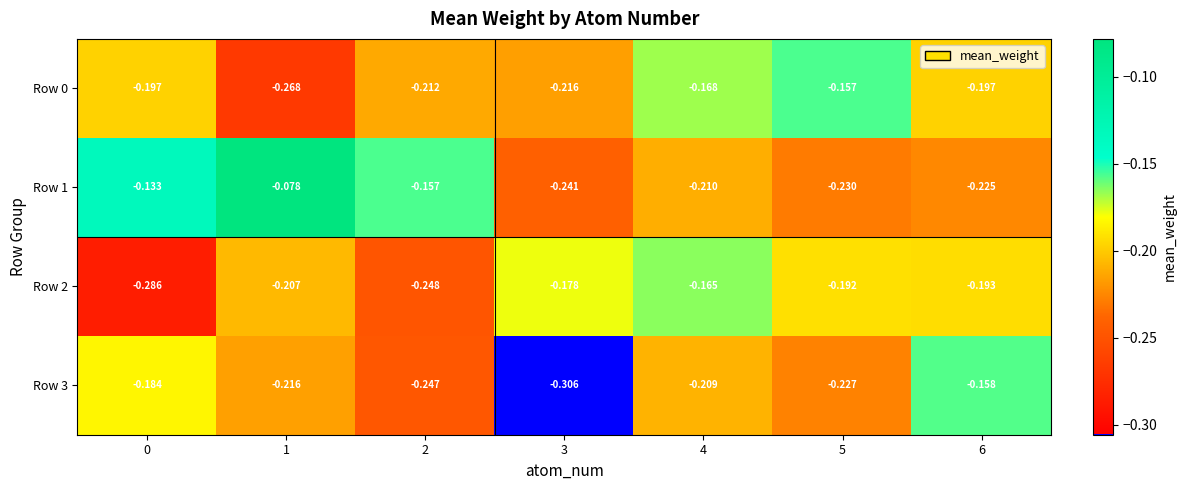

At which category is the sum across all series the highest?

4